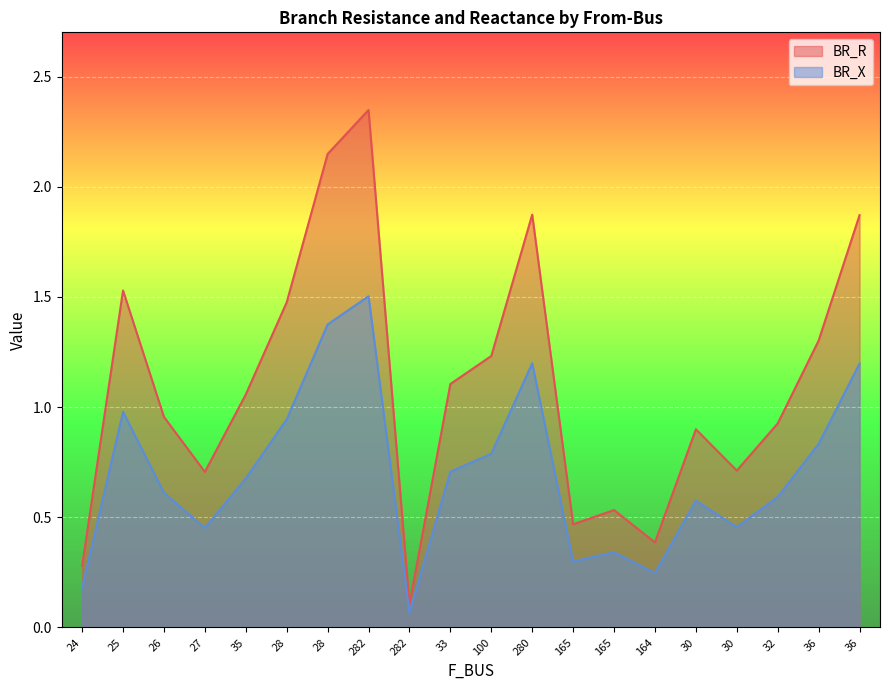

At which category is the sum across all series the highest?

282